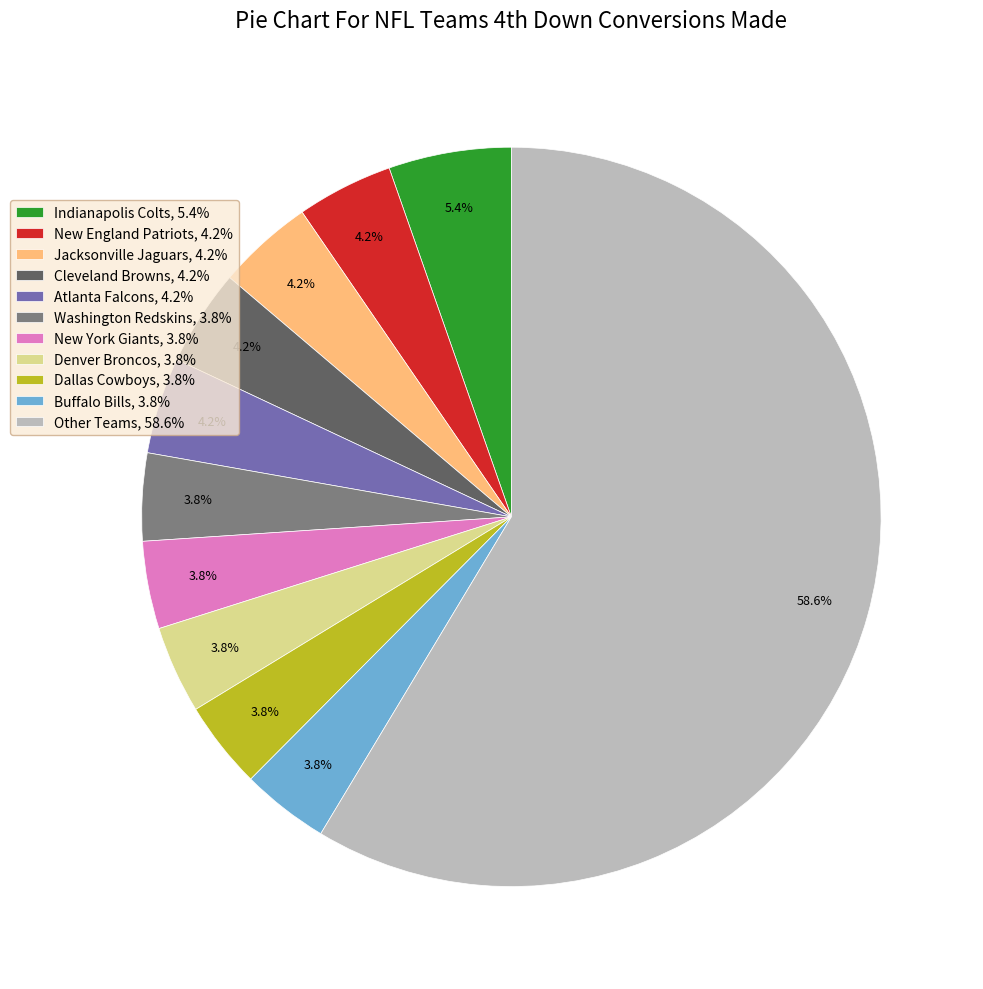

How many segments does this pie chart have?

11